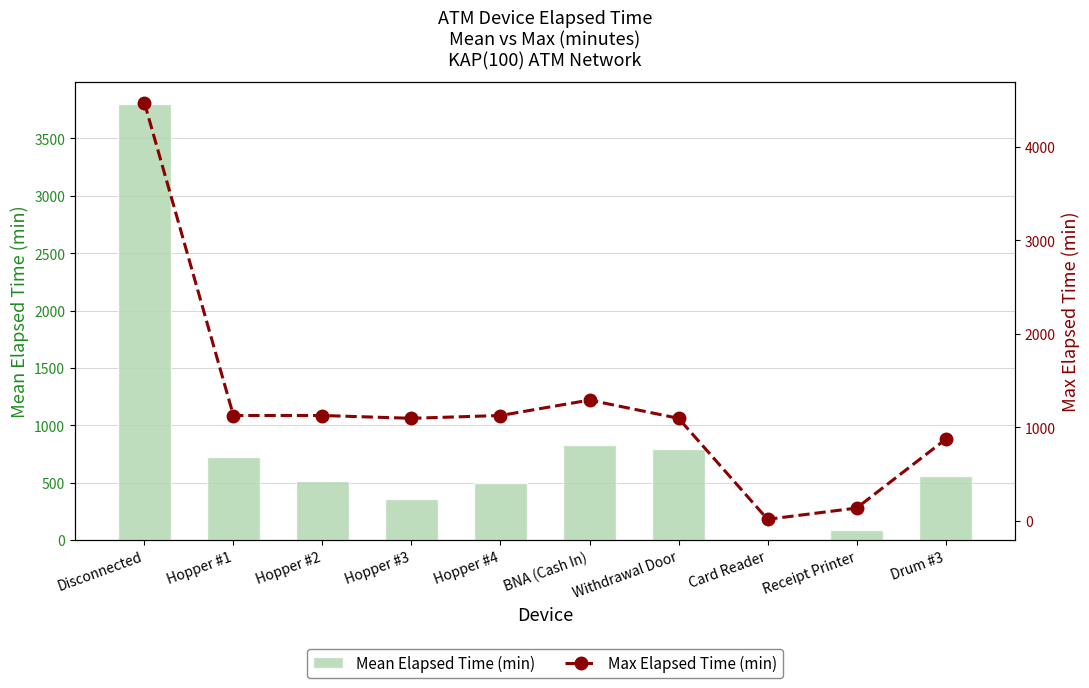

Reading right to left, extract all data points from this chart.

Mean Elapsed Time (min): 562.5	90.0	5.0	791.2	825.0	501.0	357.0	519.0	720.0	3801.8
Max Elapsed Time (min): 870.0	135.0	15.0	1095.0	1290.0	1125.0	1095.0	1125.0	1125.0	4471.0